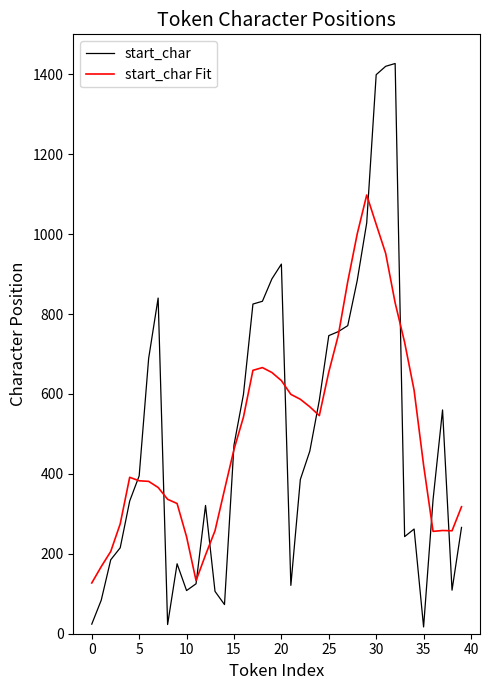

Which series has the largest range (max minus min)?

start_char